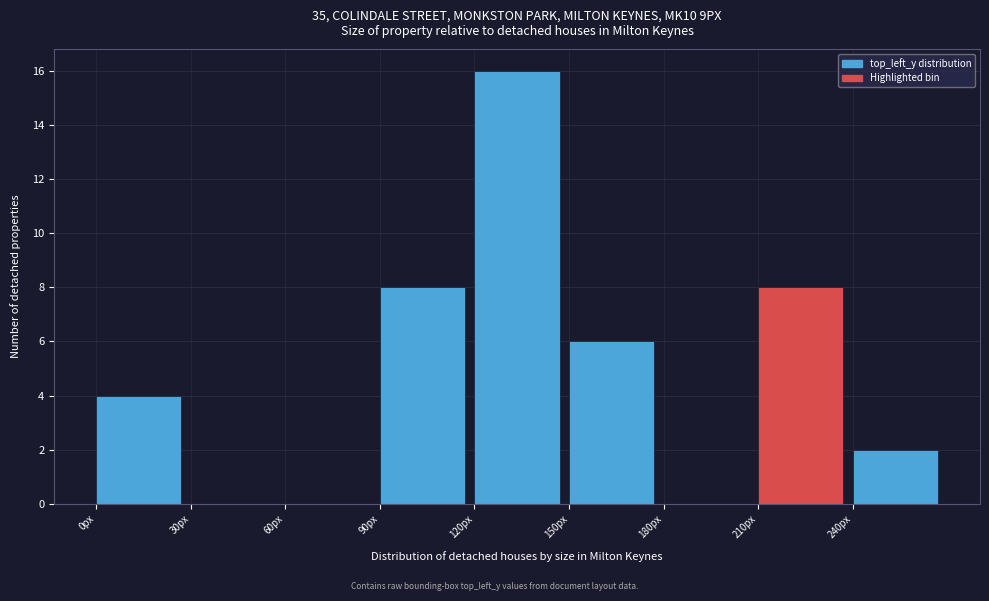

Reading left to right, transcribe this chart: for each bar, give the range it covers on the x-axis and its height. The values are not printed on the chart, so give them approximately, as read against the axis.

0 to 30: 4
30 to 60: 0
60 to 90: 0
90 to 120: 8
120 to 150: 16
150 to 180: 6
180 to 210: 0
210 to 240: 8
240 to 270: 2